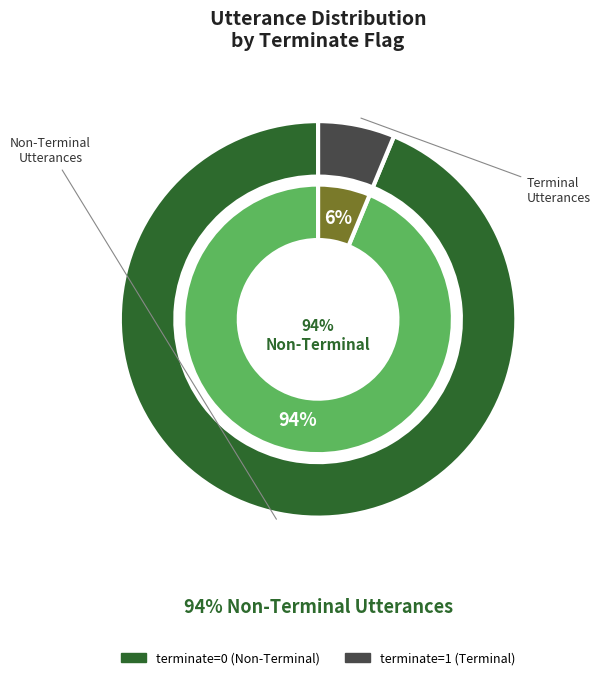

Which category has the biggest portion of the pie?

terminate=0